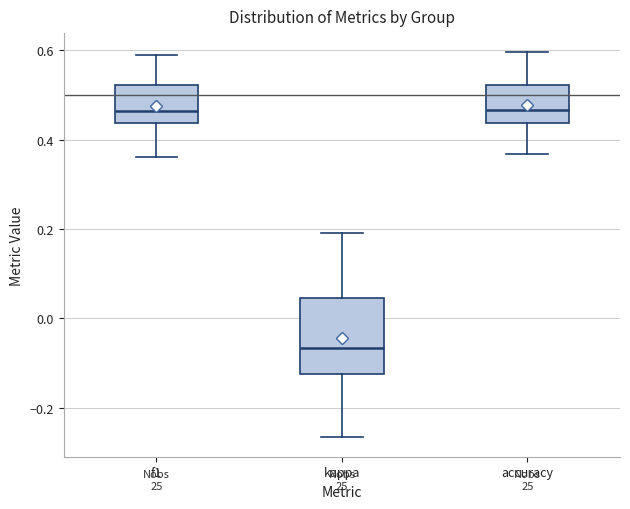

Where is the lower edge of the box for kappa on the y-axis? The values are not printed on the chart, so give them approximately, as read against the axis.

-0.12